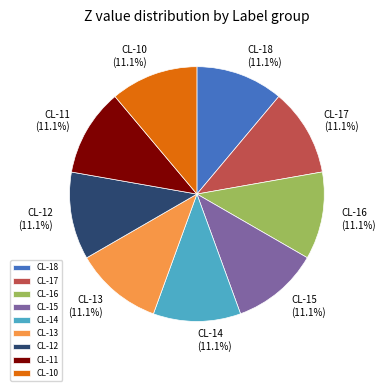

The CL-11 slice represents 11% of the pie. True or false?

True